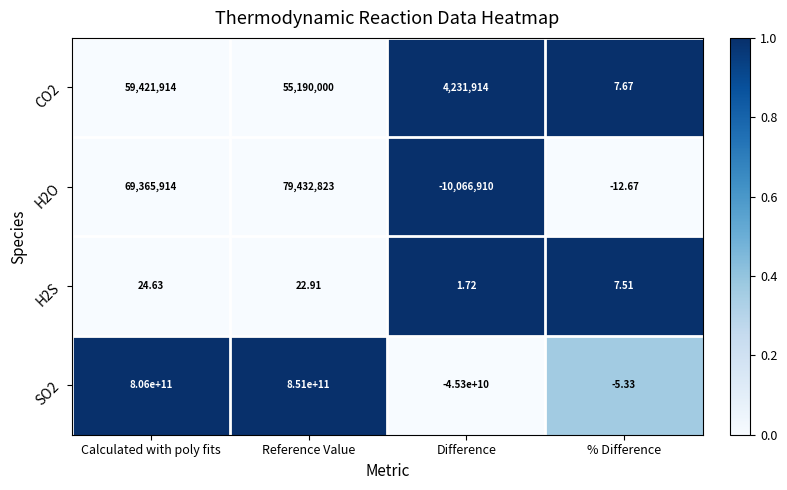

List the labels in order of H2S value, largest first.

Calculated with poly fits, Reference Value, % Difference, Difference